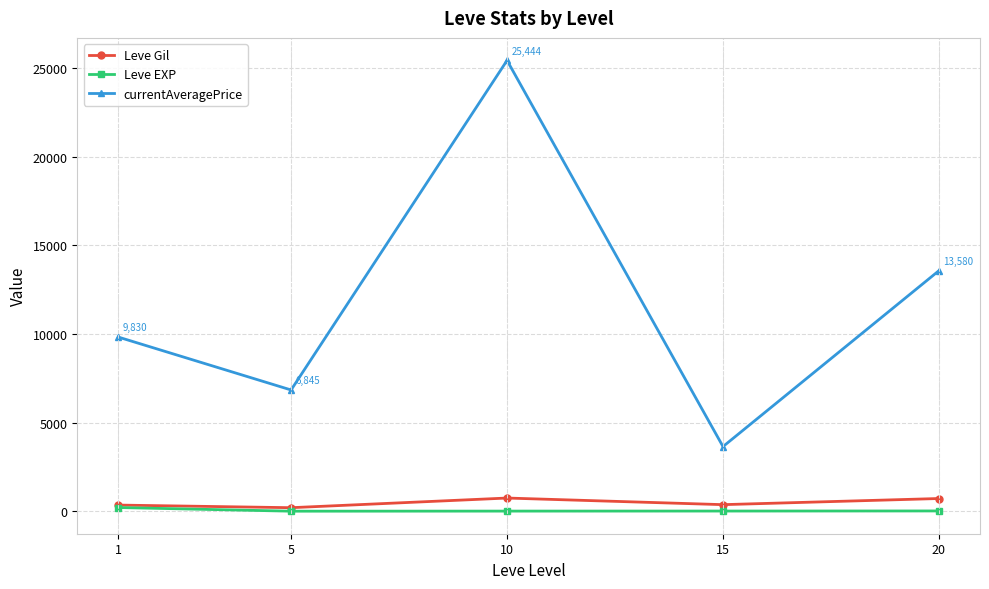

Which series has the largest total across all categories?

currentAveragePrice